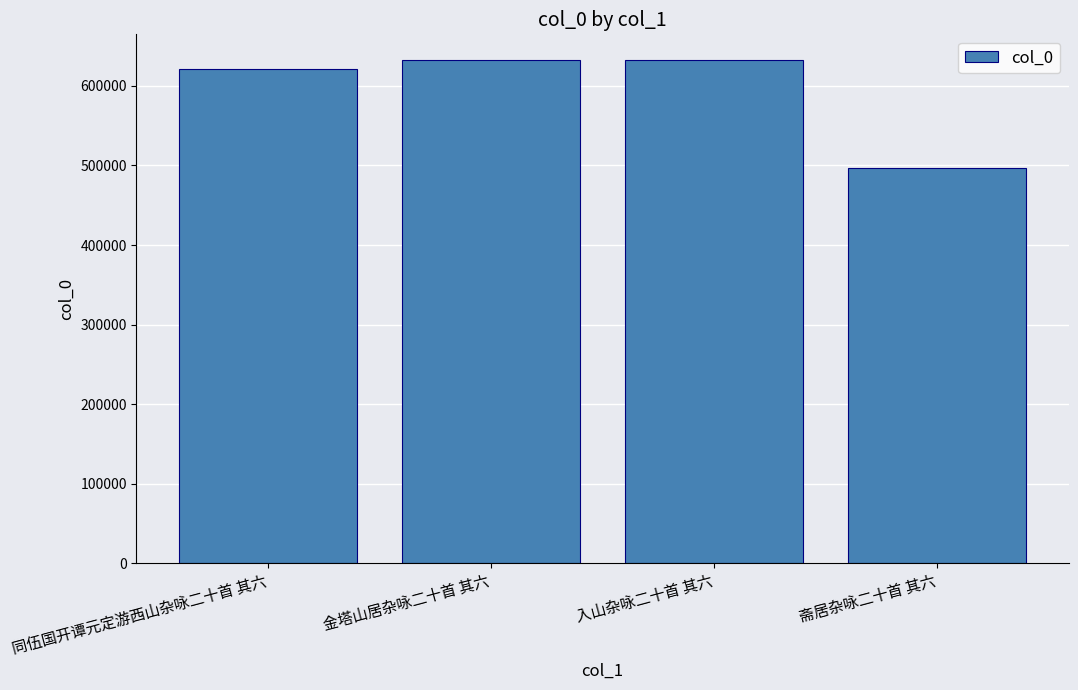

Where is the data nearest to the value 565263?

同伍国开谭元定游西山杂咏二十首 其六